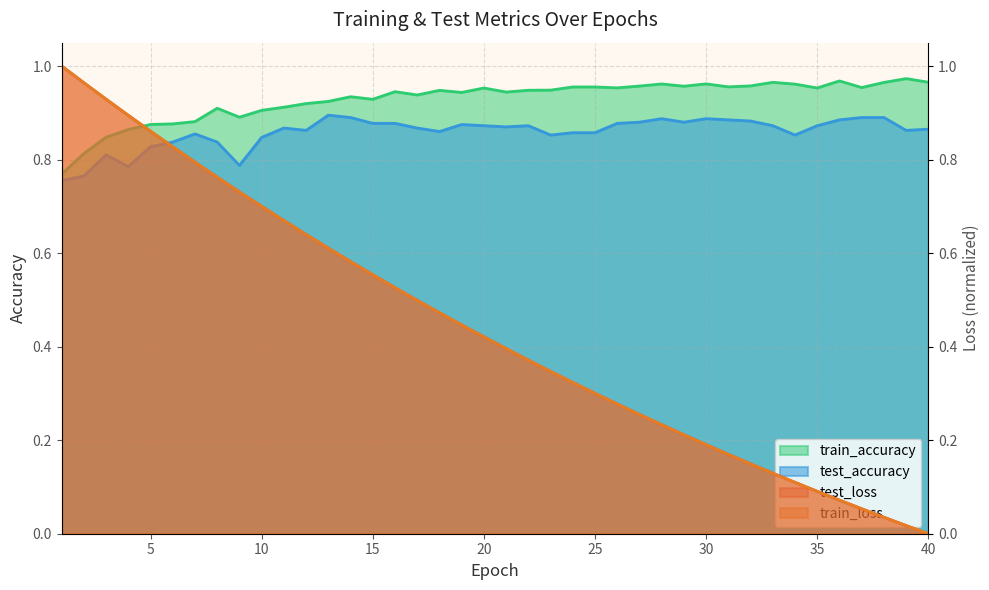

Reading left to right, extract all data points from this chart.

test_loss: 1.0	1.0	0.9	0.9	0.9	0.8	0.8	0.8	0.7	0.7	0.7	0.6	0.6	0.6	0.6	0.5	0.5	0.5	0.4	0.4	0.4	0.4	0.3	0.3	0.3	0.3	0.3	0.2	0.2	0.2	0.2	0.1	0.1	0.1	0.1	0.1	0.1	0.0	0.0	0.0
train_loss: 1.0	1.0	0.9	0.9	0.9	0.8	0.8	0.8	0.7	0.7	0.7	0.6	0.6	0.6	0.6	0.5	0.5	0.5	0.4	0.4	0.4	0.4	0.3	0.3	0.3	0.3	0.3	0.2	0.2	0.2	0.2	0.1	0.1	0.1	0.1	0.1	0.1	0.0	0.0	0.0
test_accuracy: 0.8	0.8	0.8	0.8	0.8	0.8	0.9	0.8	0.8	0.8	0.9	0.9	0.9	0.9	0.9	0.9	0.9	0.9	0.9	0.9	0.9	0.9	0.9	0.9	0.9	0.9	0.9	0.9	0.9	0.9	0.9	0.9	0.9	0.9	0.9	0.9	0.9	0.9	0.9	0.9
train_accuracy: 0.8	0.8	0.8	0.9	0.9	0.9	0.9	0.9	0.9	0.9	0.9	0.9	0.9	0.9	0.9	0.9	0.9	0.9	0.9	1.0	0.9	0.9	0.9	1.0	1.0	1.0	1.0	1.0	1.0	1.0	1.0	1.0	1.0	1.0	1.0	1.0	1.0	1.0	1.0	1.0